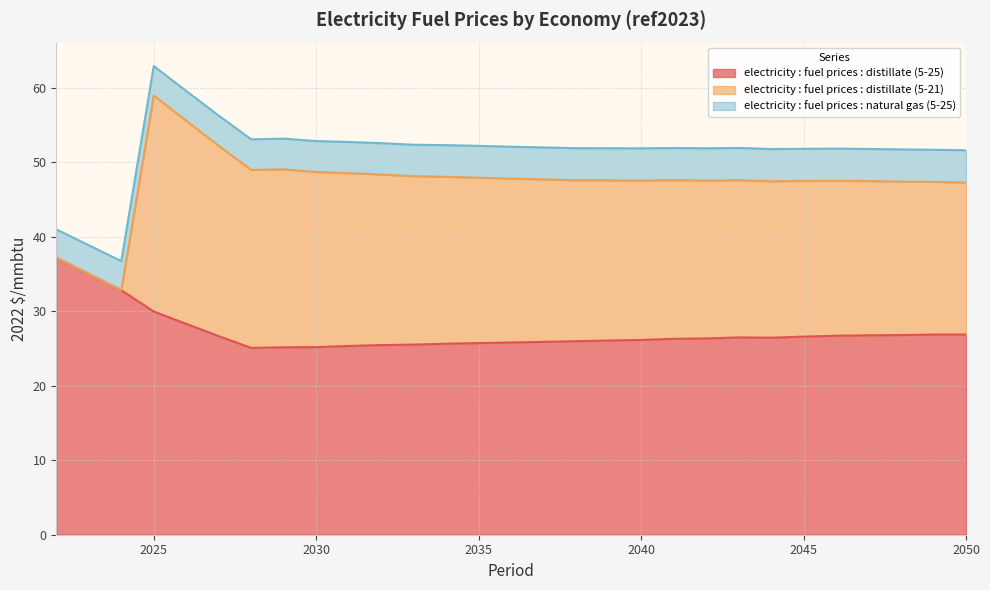

What is the lowest value of the electricity : fuel prices : distillate (5-25) series?

25.1